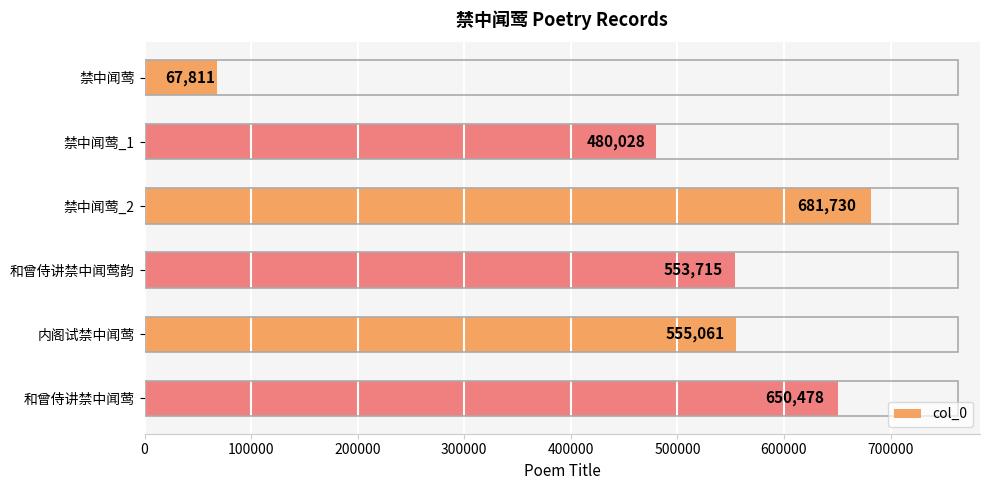

The value at 禁中闻莺 is 22167. True or false?

False